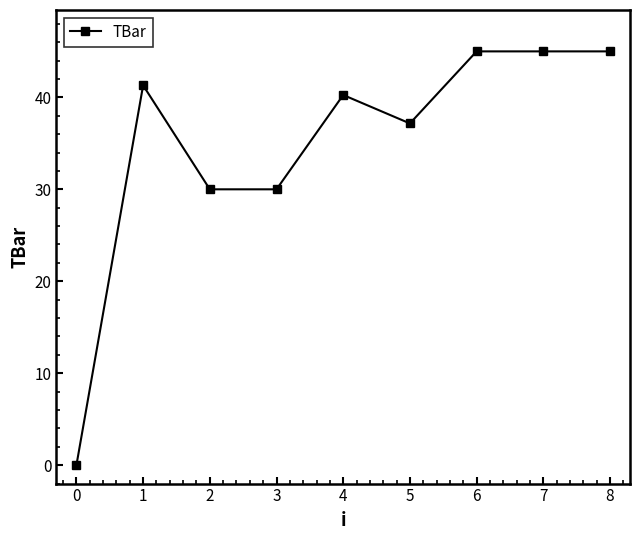

True or false: the data shows 59.1 at 6.

False